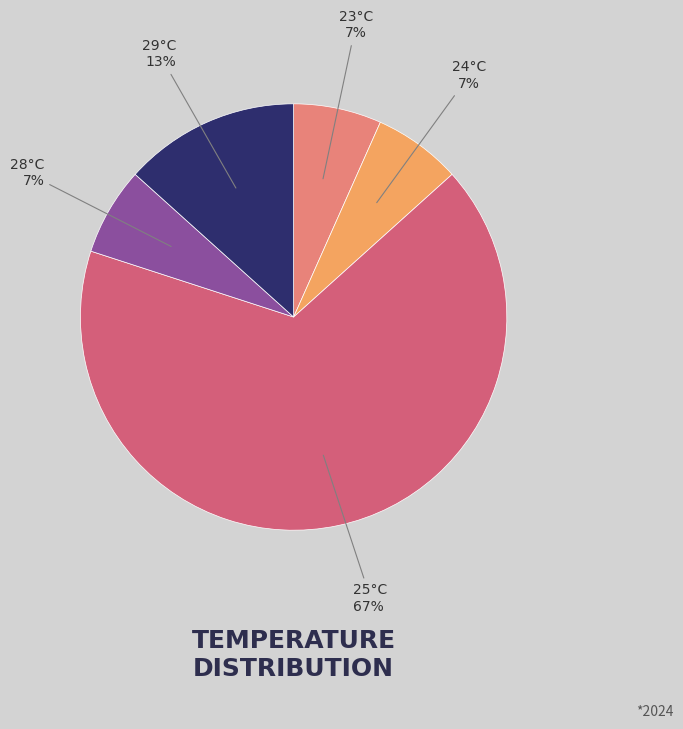

Does any single category account for the majority?

Yes